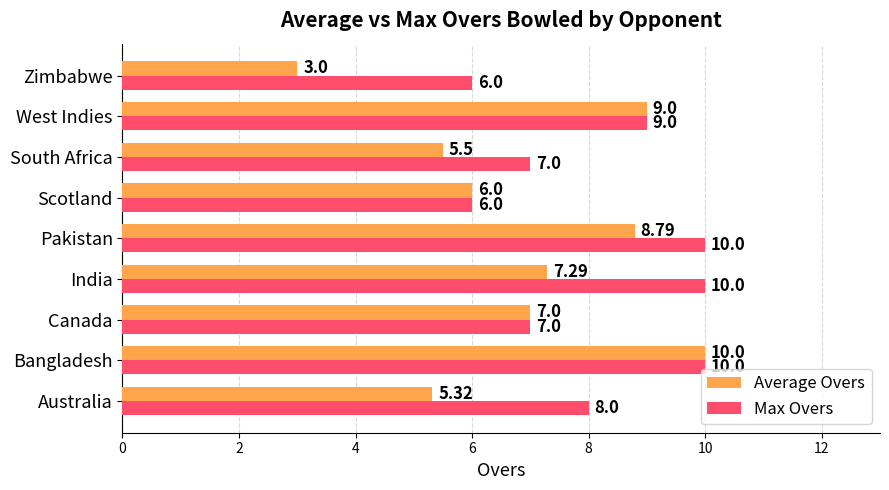

Where is Max Overs nearest to the value 8?

Australia